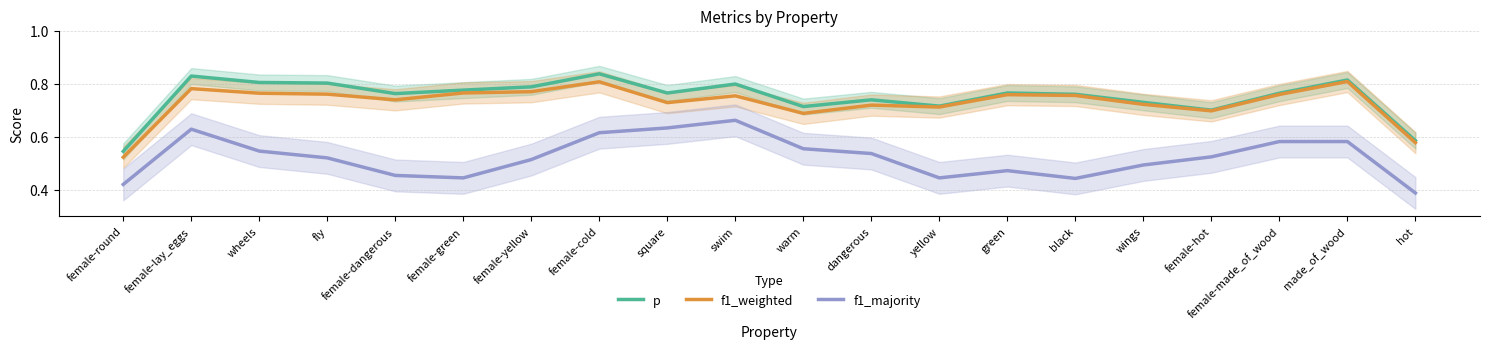

What is the sum of all f1_majority values?

10.4